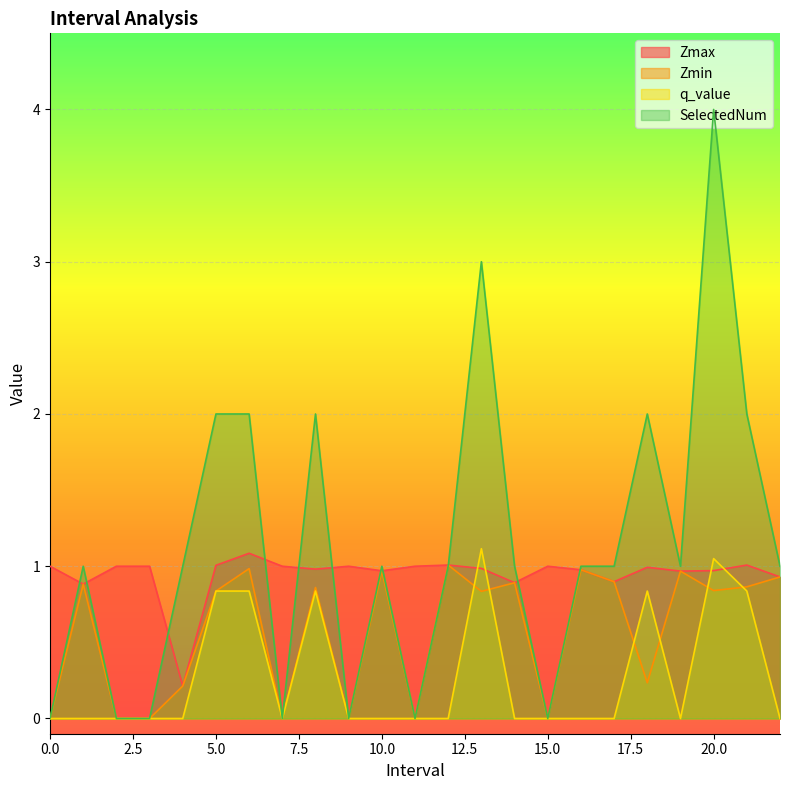

Which series has the widest spread of values?

SelectedNum